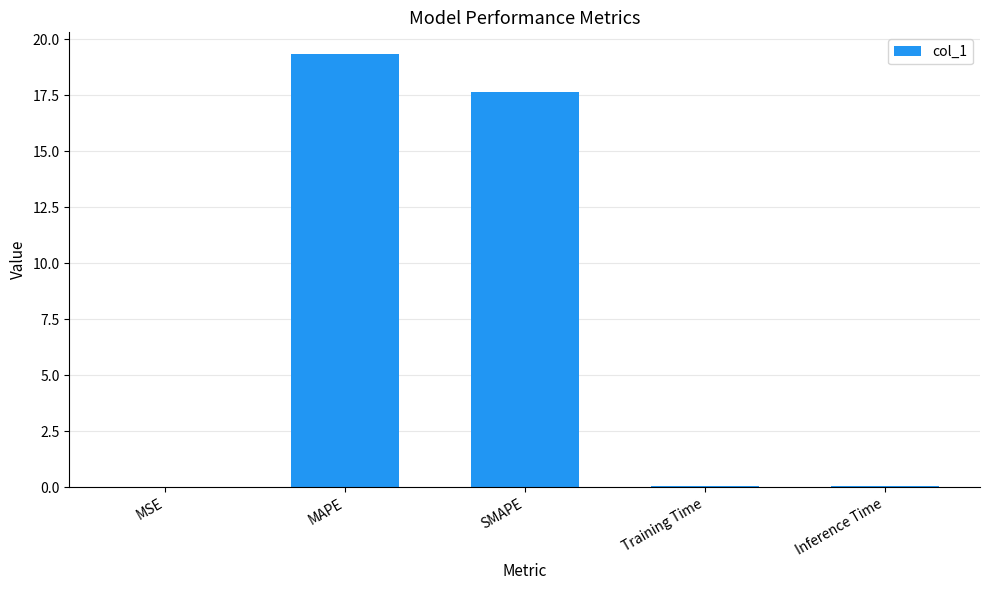

The value at MSE is 0.0. True or false?

True